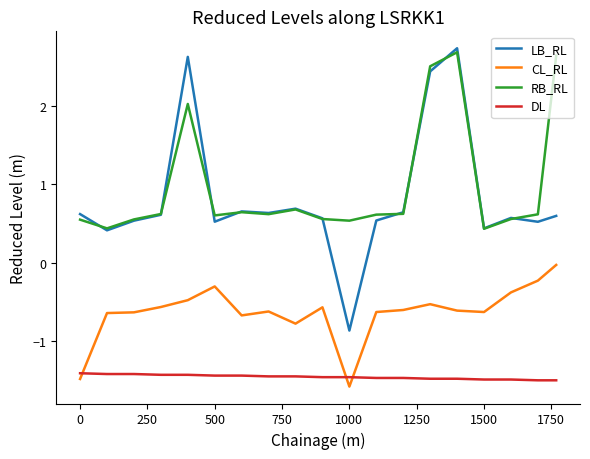

Which series has the widest spread of values?

LB_RL